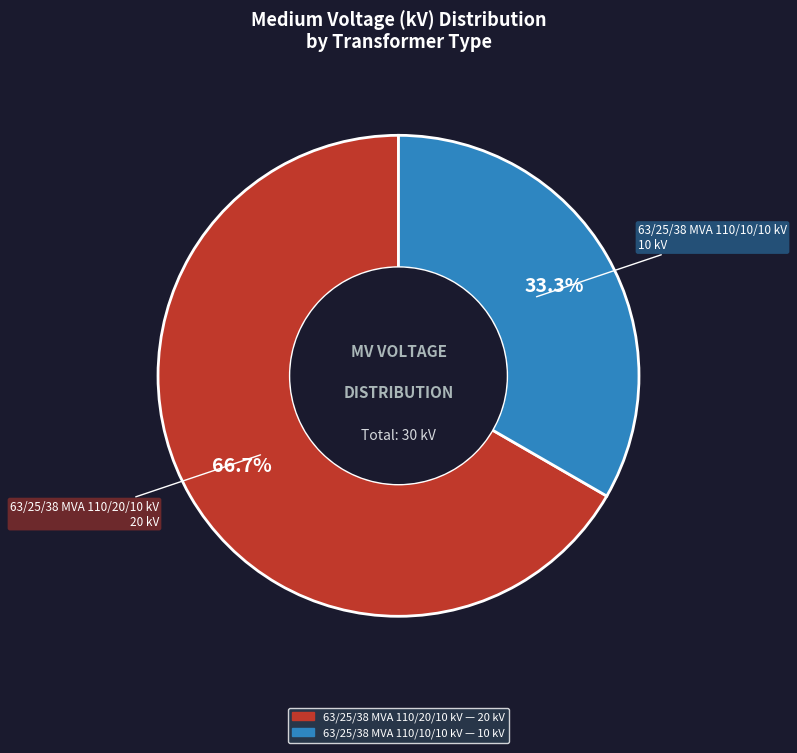

Approximately how many times larger is the value at 63/25/38 MVA 110/10/10 kV compared to 63/25/38 MVA 110/20/10 kV?

0.5